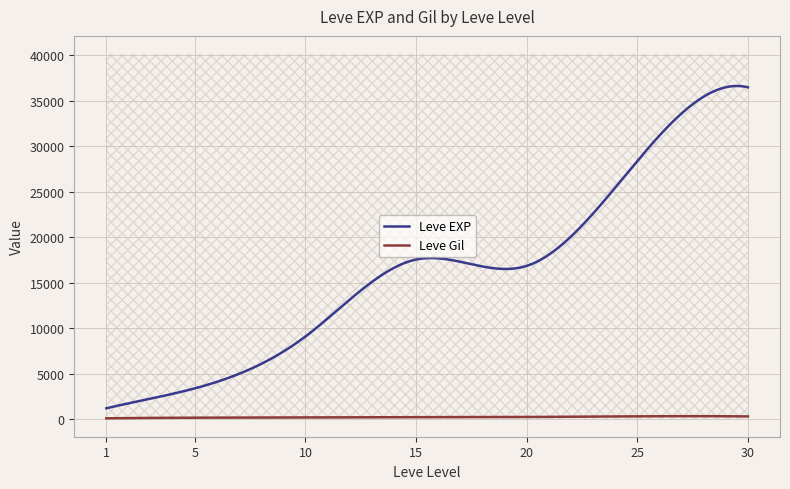

What is the greatest value displayed?

43600